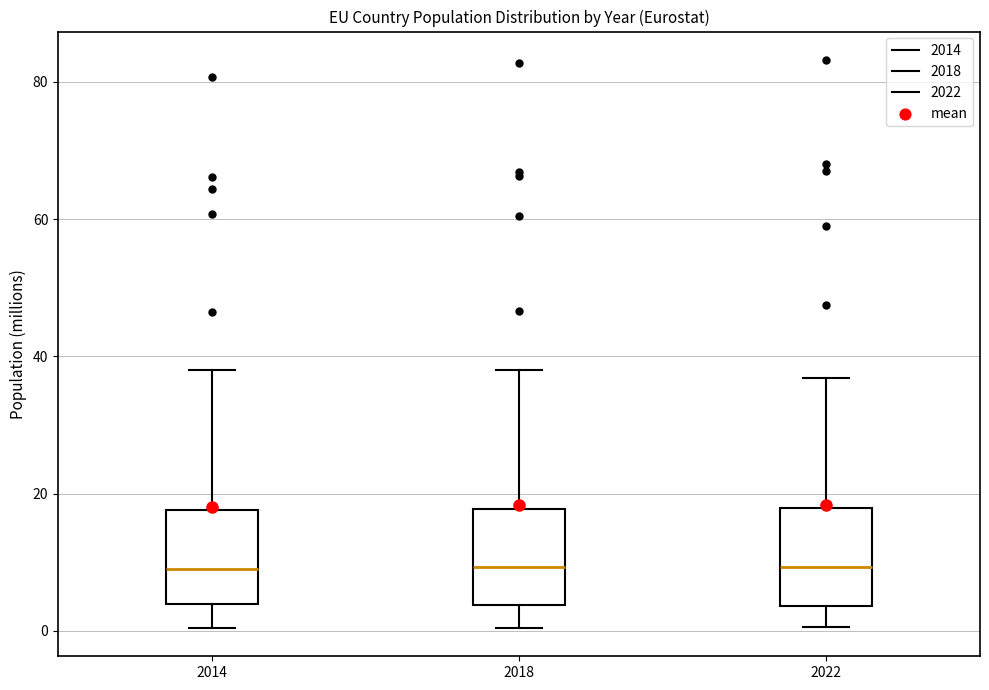

Reading left to right, transcribe this box plot: for each box, give where its median line is, the range the box spans, and where its two whiskers end, as read against the y-axis. The values are not printed on the chart, so give them approximately, as read against the axis.

2014: median 10, box 4 to 18, whiskers 0 to 38
2018: median 10, box 4 to 18, whiskers 0 to 38
2022: median 10, box 4 to 18, whiskers 0 to 36